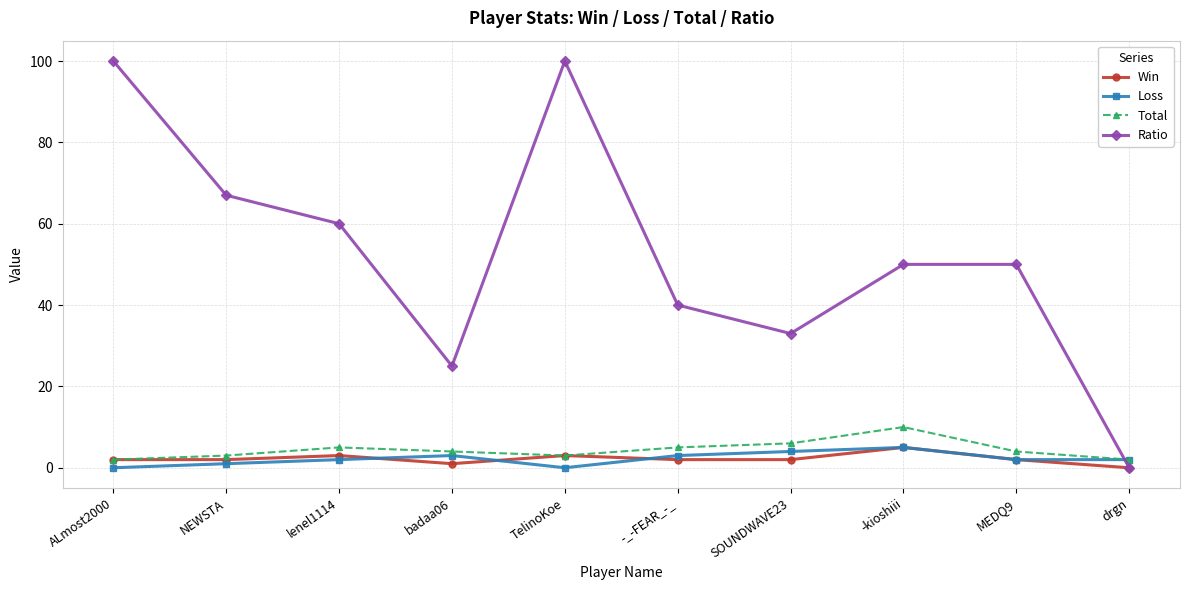

Between ALmost2000 and badaa06, which series saw the biggest shift?

Ratio